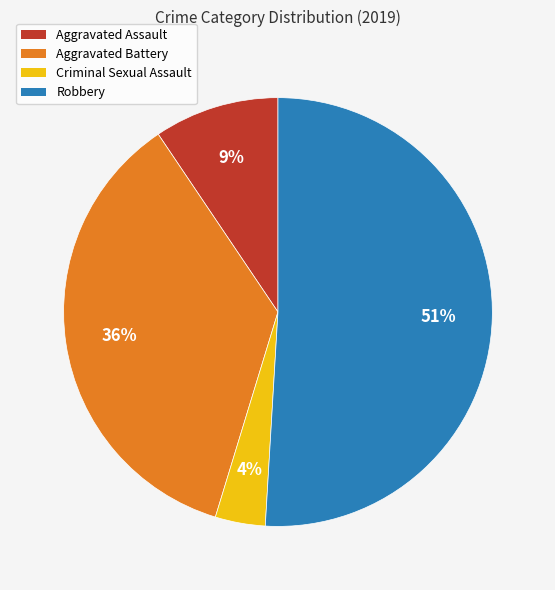

To the nearest percent, what portion does Robbery represent?

51%